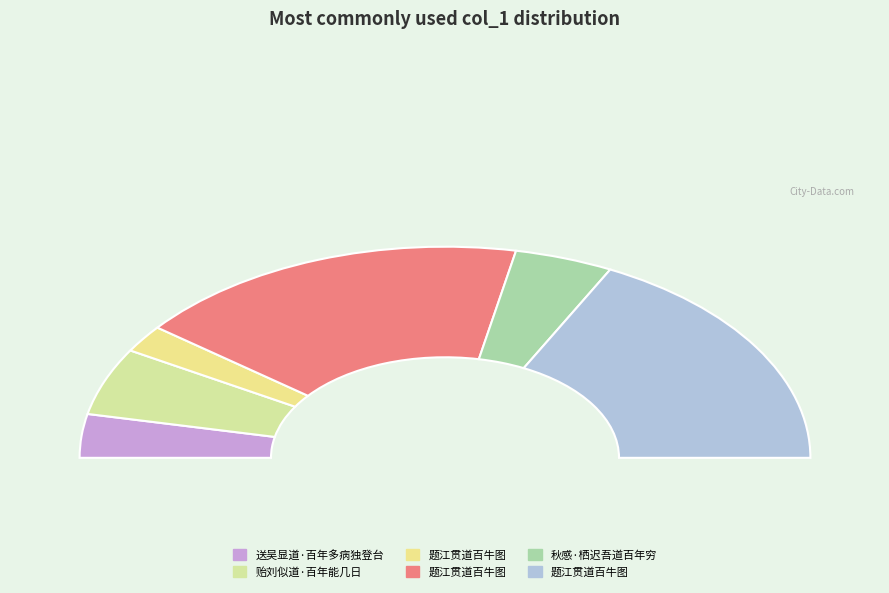

What is the smallest slice in the pie chart?

题江贯道百牛图